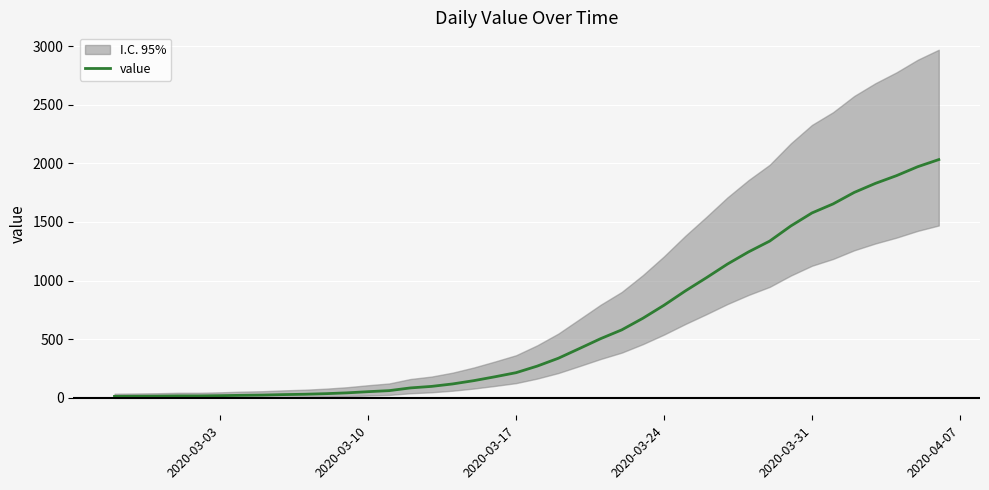

What is the minimum value shown in the chart?

13